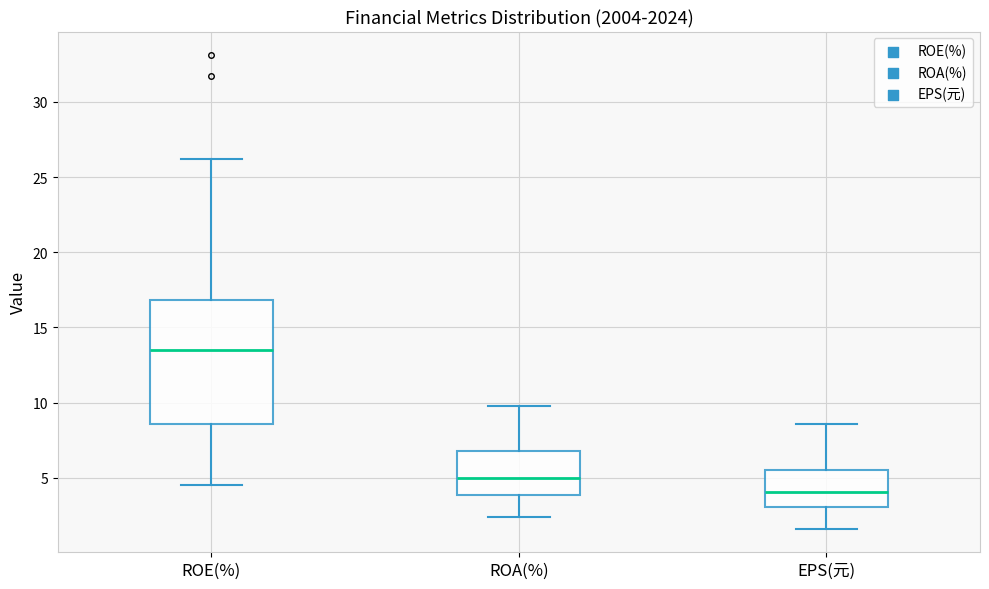

Reading left to right, read every box against the y-axis: the position of its median line, the range the box covers, and the ends of its whiskers. The values are not printed on the chart, so give them approximately, as read against the axis.

ROE(%): median 13.5, box 8.5 to 17.0, whiskers 4.5 to 26.0
ROA(%): median 5.0, box 4.0 to 7.0, whiskers 2.5 to 10.0
EPS(元): median 4.0, box 3.0 to 5.5, whiskers 1.5 to 8.5